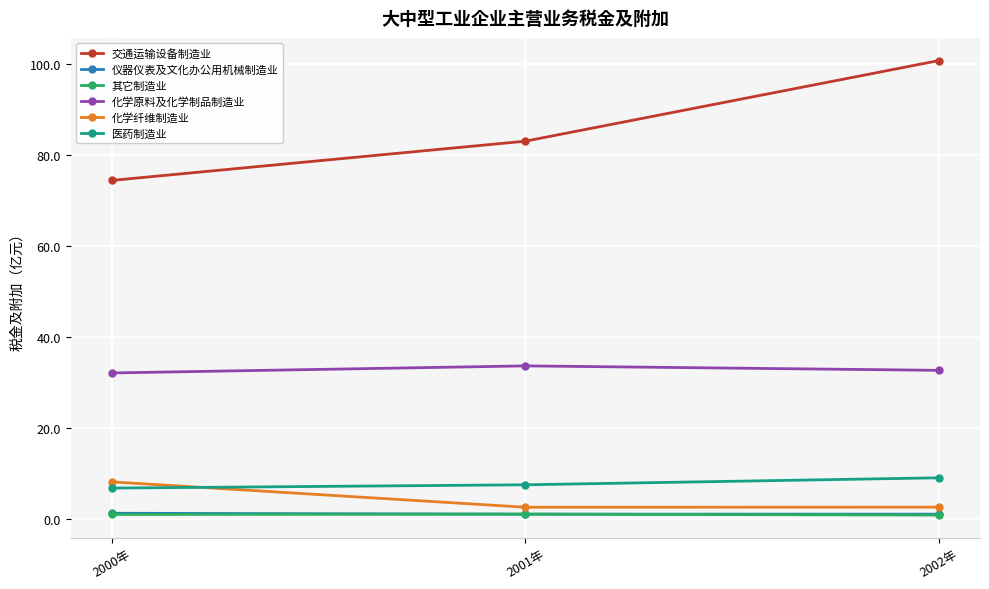

What is the label of the 3rd point from the right?

2000年